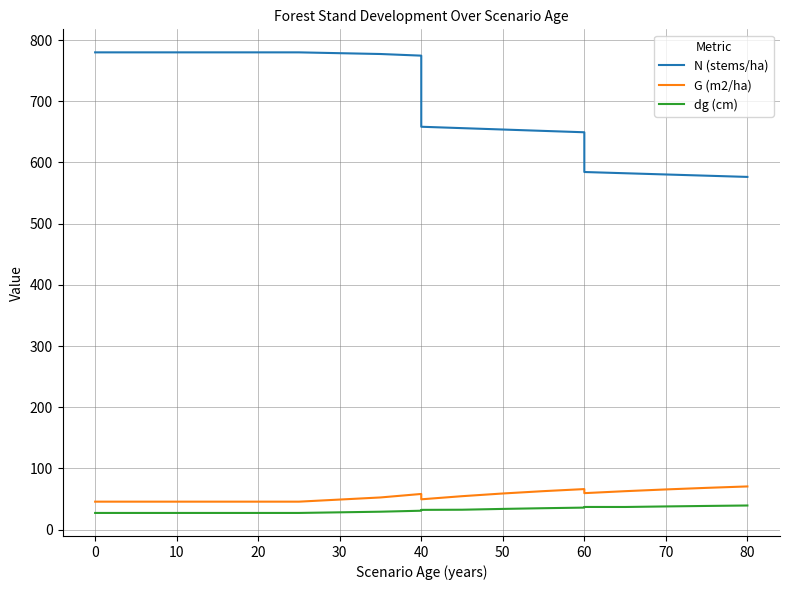

How many values in the dg (cm) series exceed 32?

10